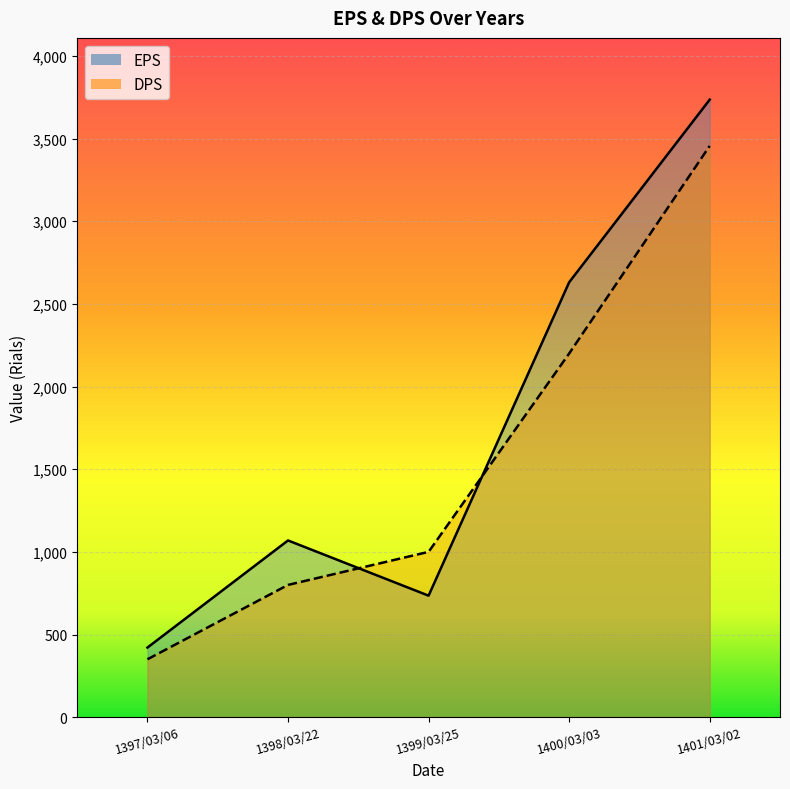

What position from the right is 1398/03/22?

4